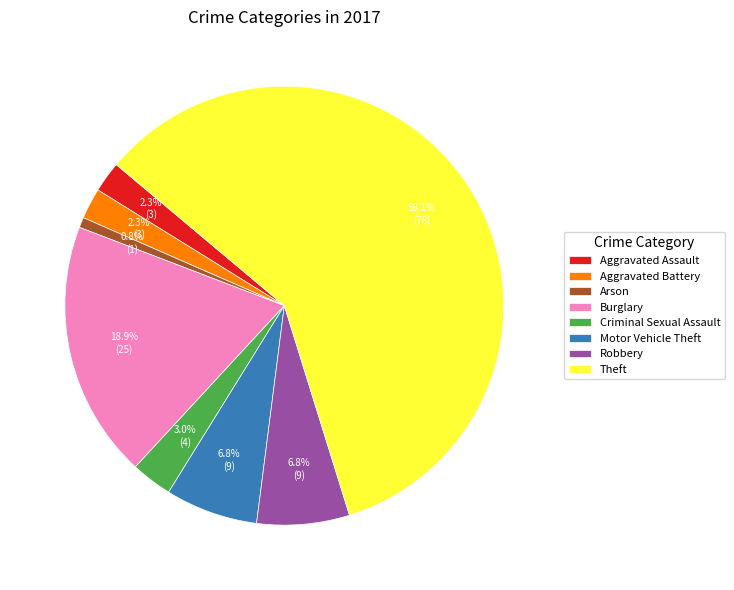

To the nearest percent, what portion does Aggravated Battery represent?

2%